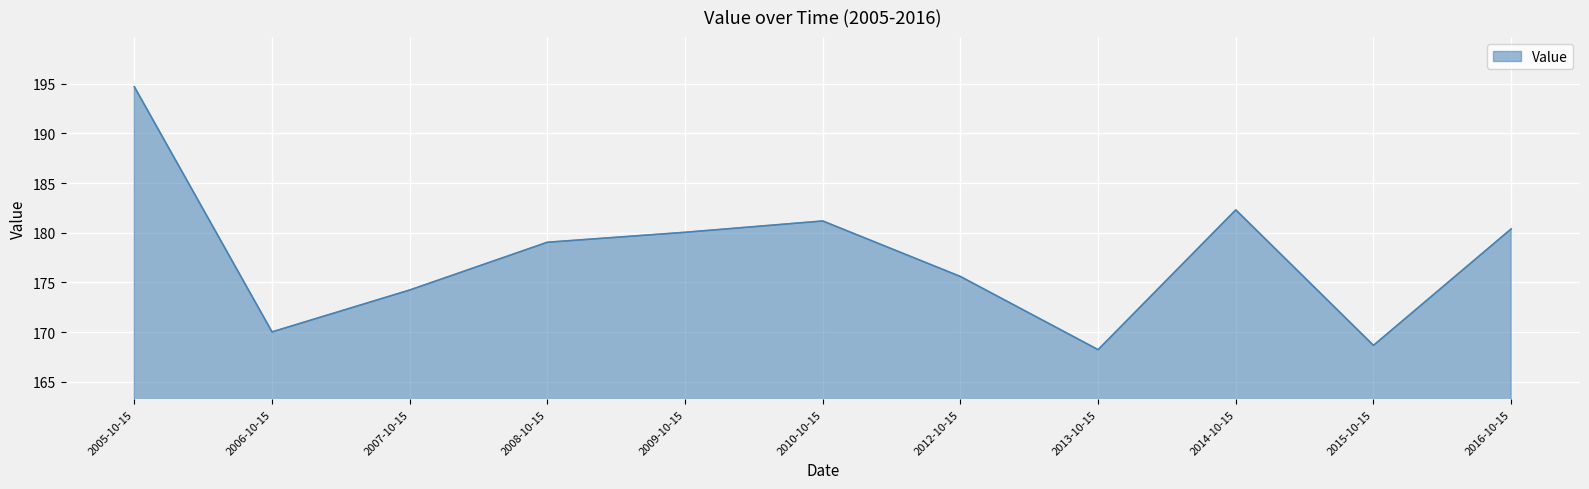

What is the difference between the maximum and minimum values?

26.5